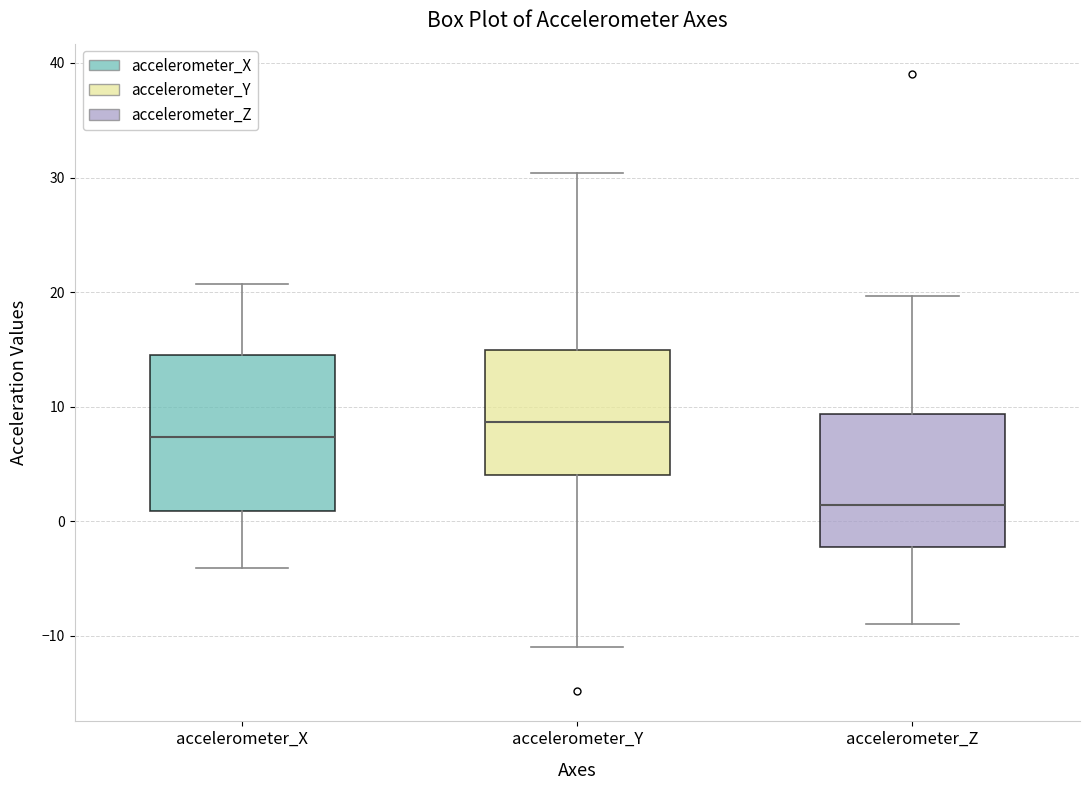

Reading left to right, transcribe this box plot: for each box, give where its median line is, the range the box spans, and where its two whiskers end, as read against the y-axis. The values are not printed on the chart, so give them approximately, as read against the axis.

accelerometer_X: median 7, box 1 to 15, whiskers -4 to 21
accelerometer_Y: median 9, box 4 to 15, whiskers -11 to 30
accelerometer_Z: median 1, box -2 to 9, whiskers -9 to 20